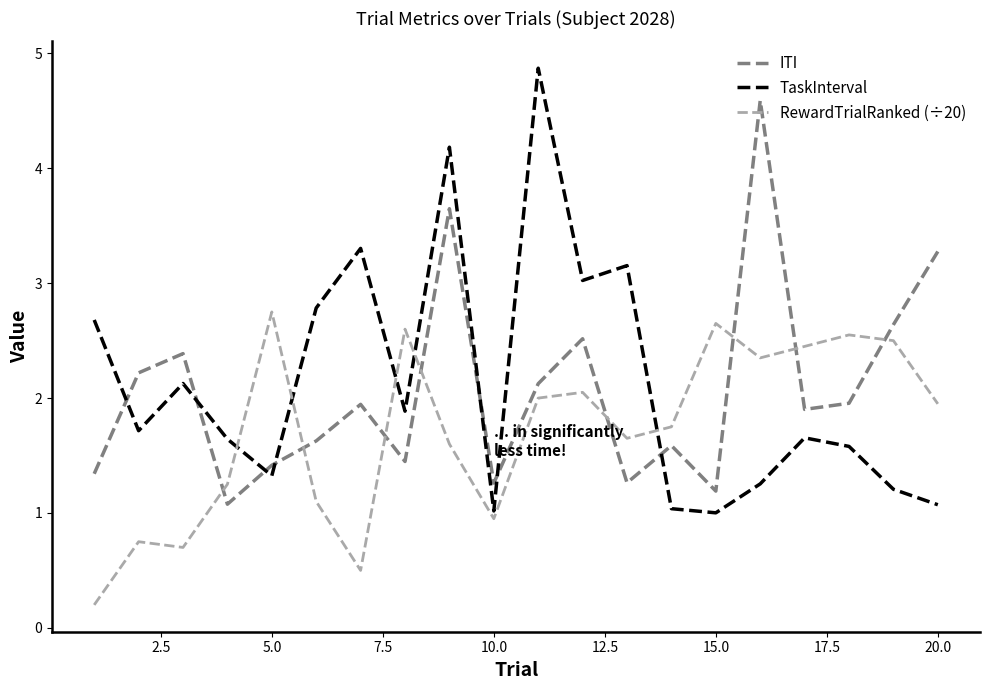

What is the minimum value for TaskInterval?

1.0